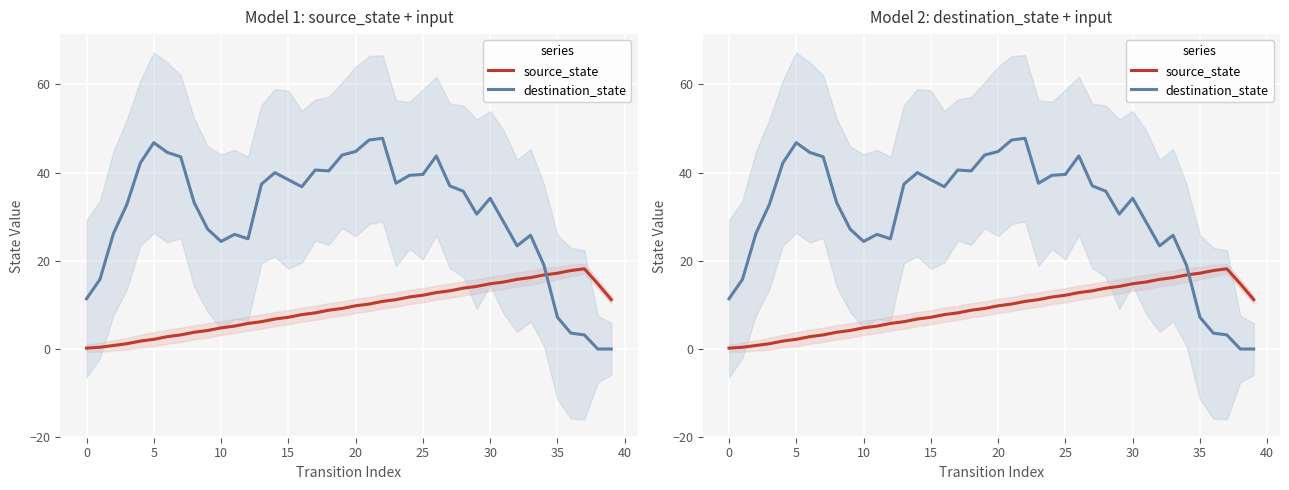

Which series has the widest spread of values?

destination_state